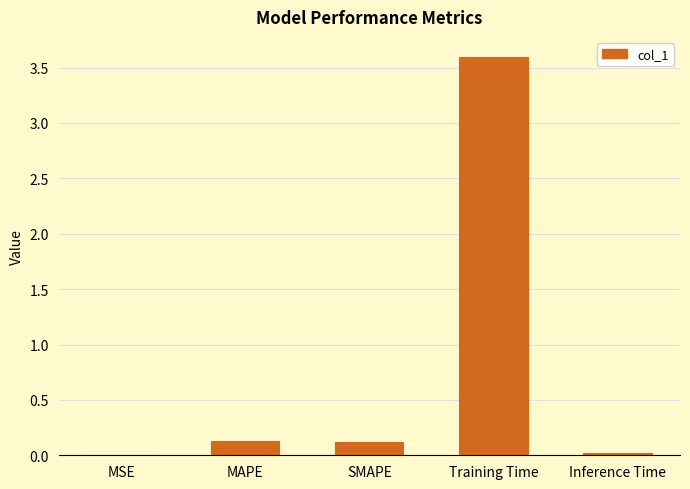

Which category has the highest value across all series?

Training Time